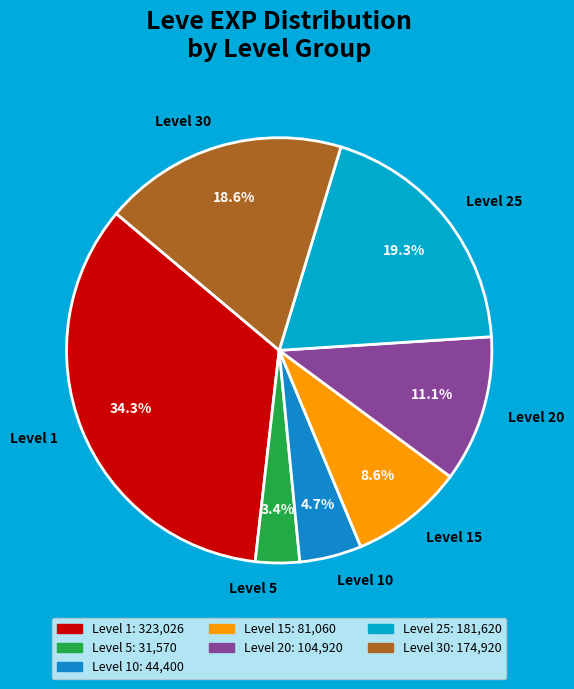

Count the number of slices in the pie.

7